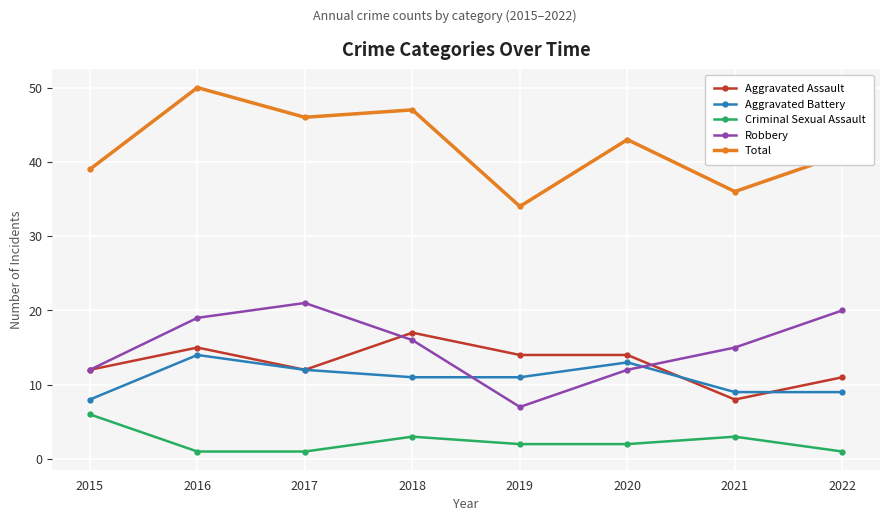

True or false: Robbery and Aggravated Assault intersect in this chart.

True